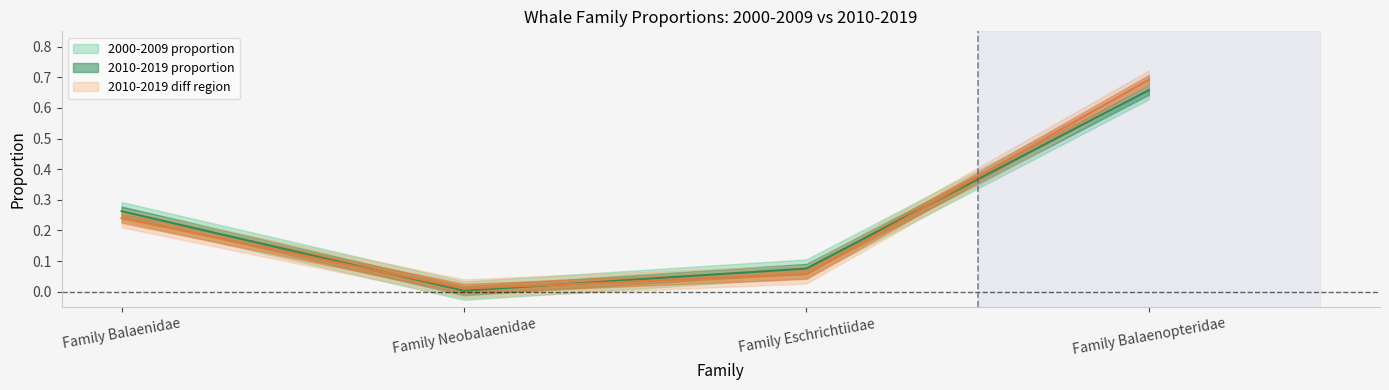

What is the difference between the maximum and minimum values in the 2000-2009 count series?

0.7